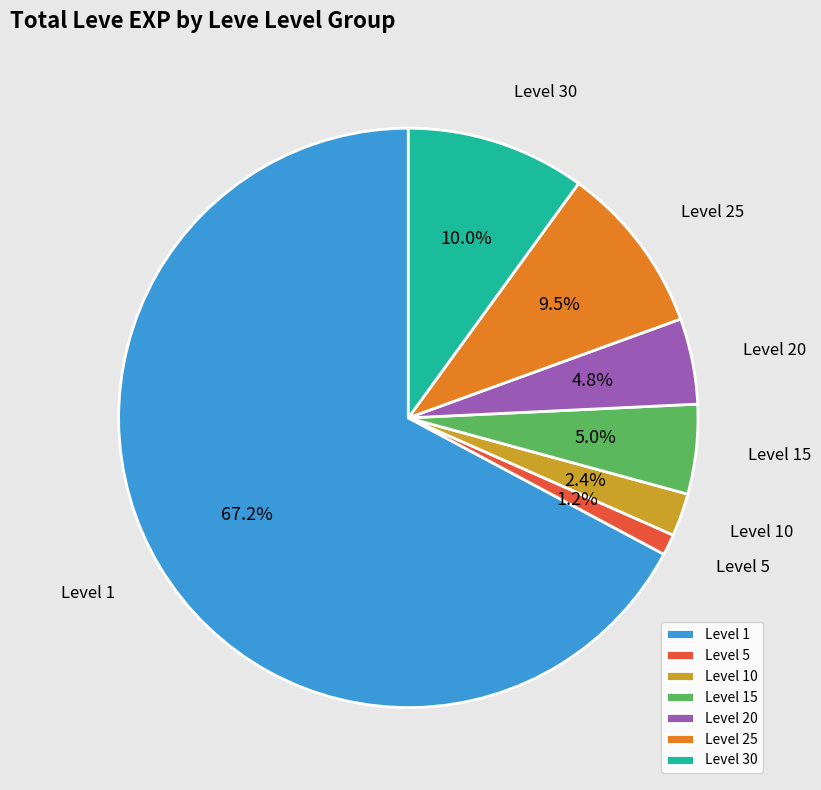

Is there any slice that represents more than half of the pie?

Yes